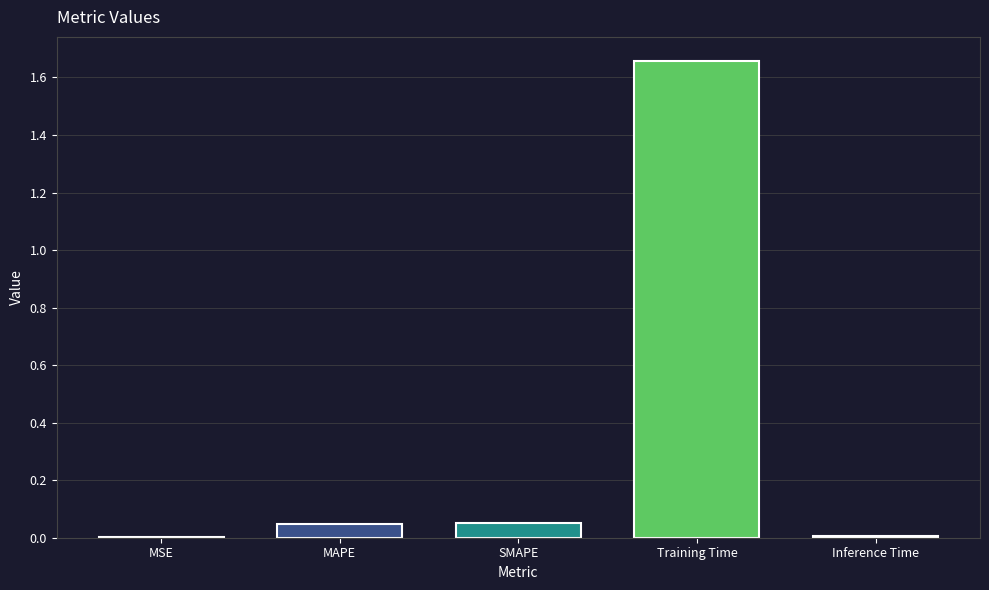

Which has a higher value, MAPE or Inference Time?

MAPE